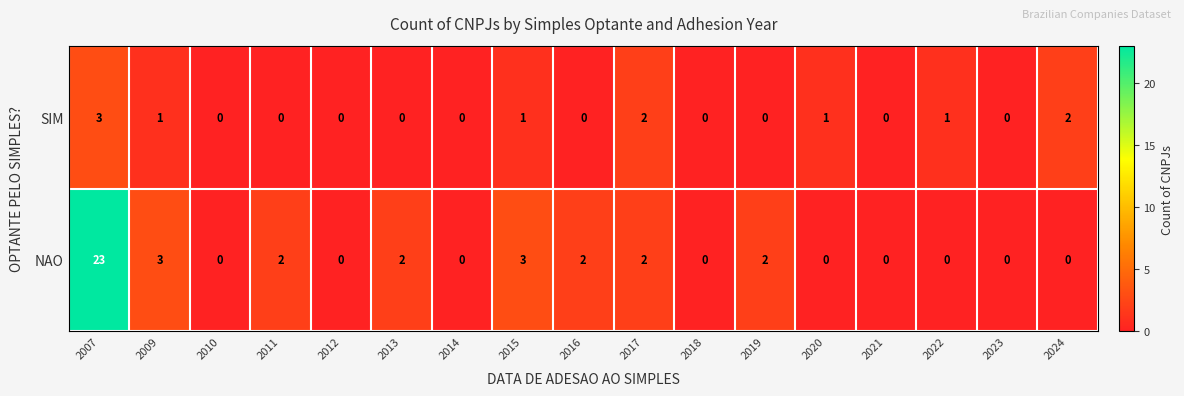

True or false: SIM has a value of 1 at 2009.

True